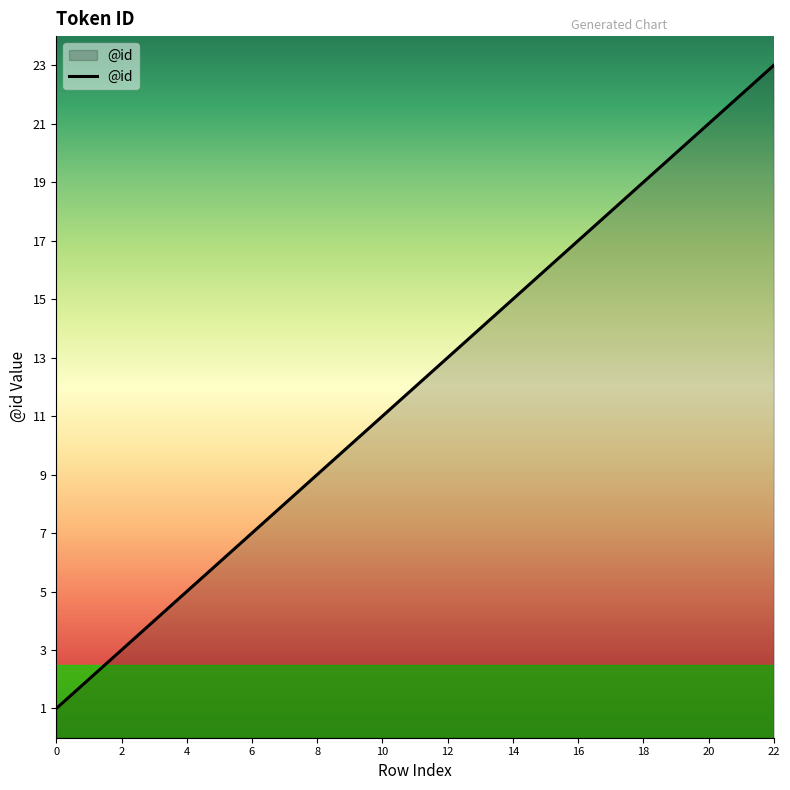

What is the greatest value displayed?

23